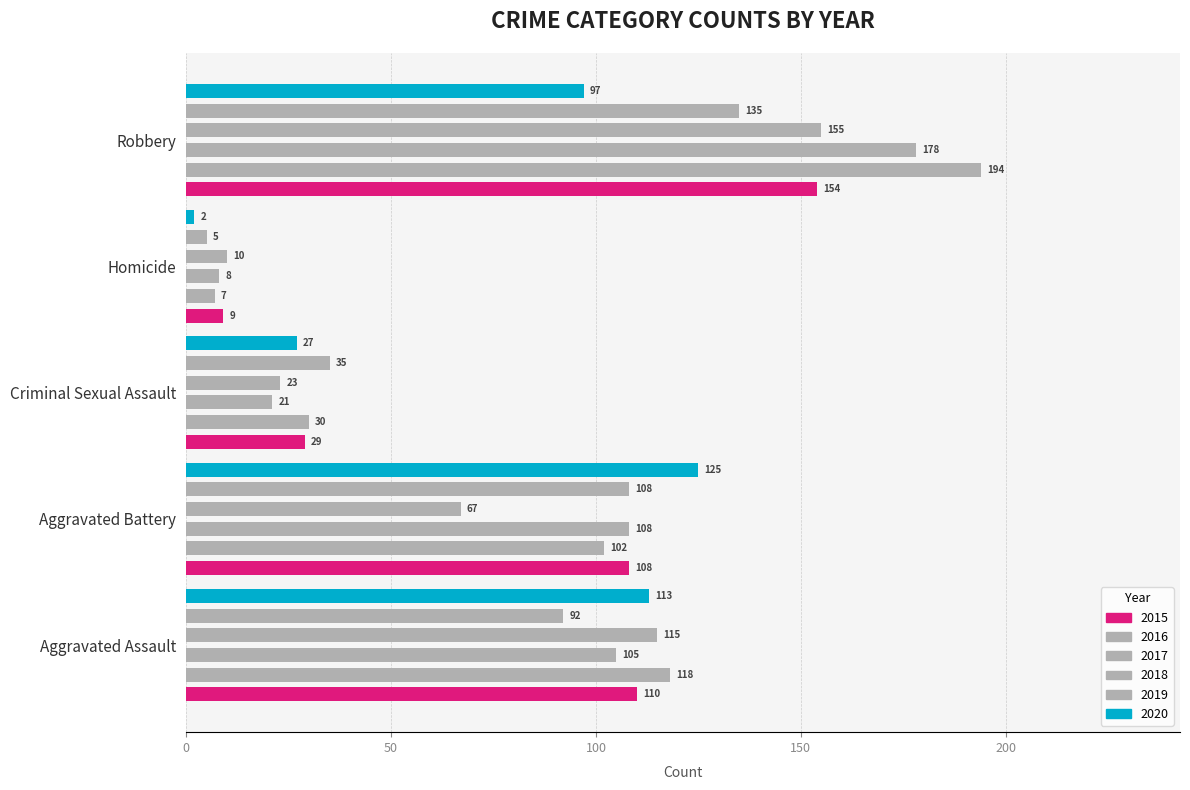

What is the difference between the 2020 values at Aggravated Battery and Aggravated Assault?

12